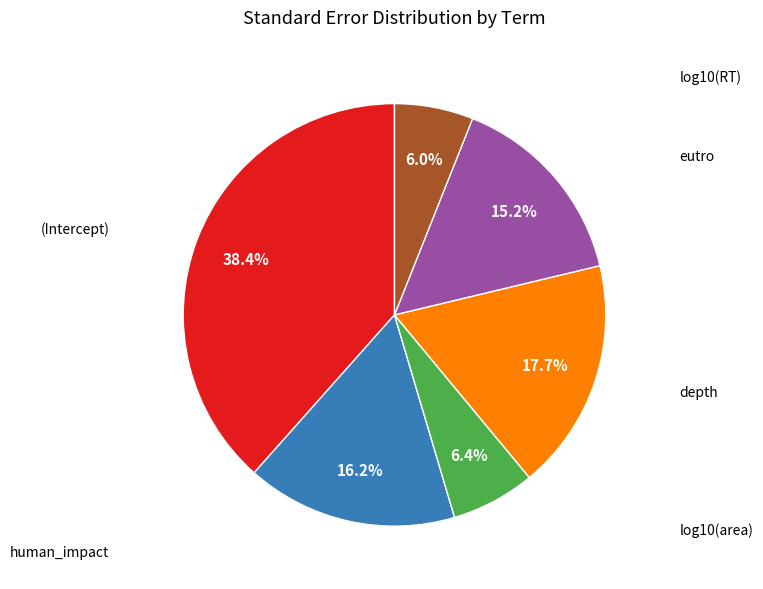

Count the number of slices in the pie.

6